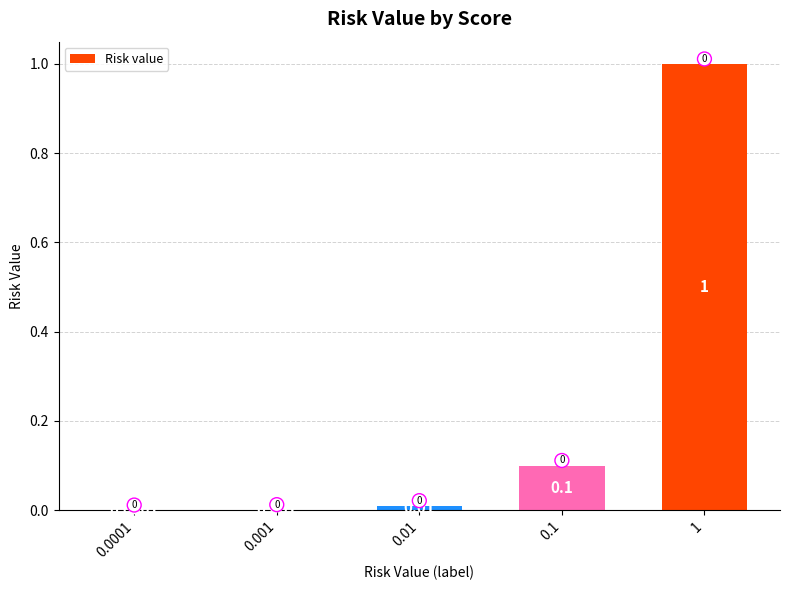

True or false: the data shows 0.0 at 0.0001.

True